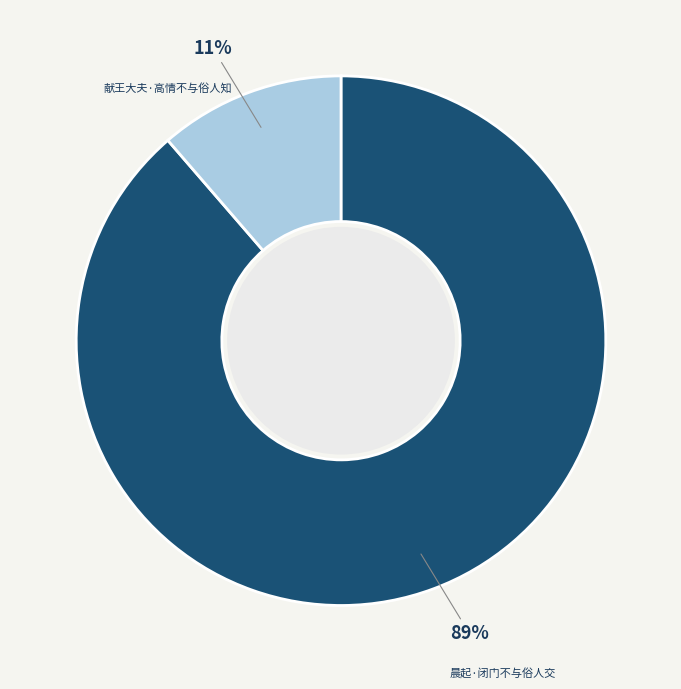

Is there a majority slice in this chart?

Yes